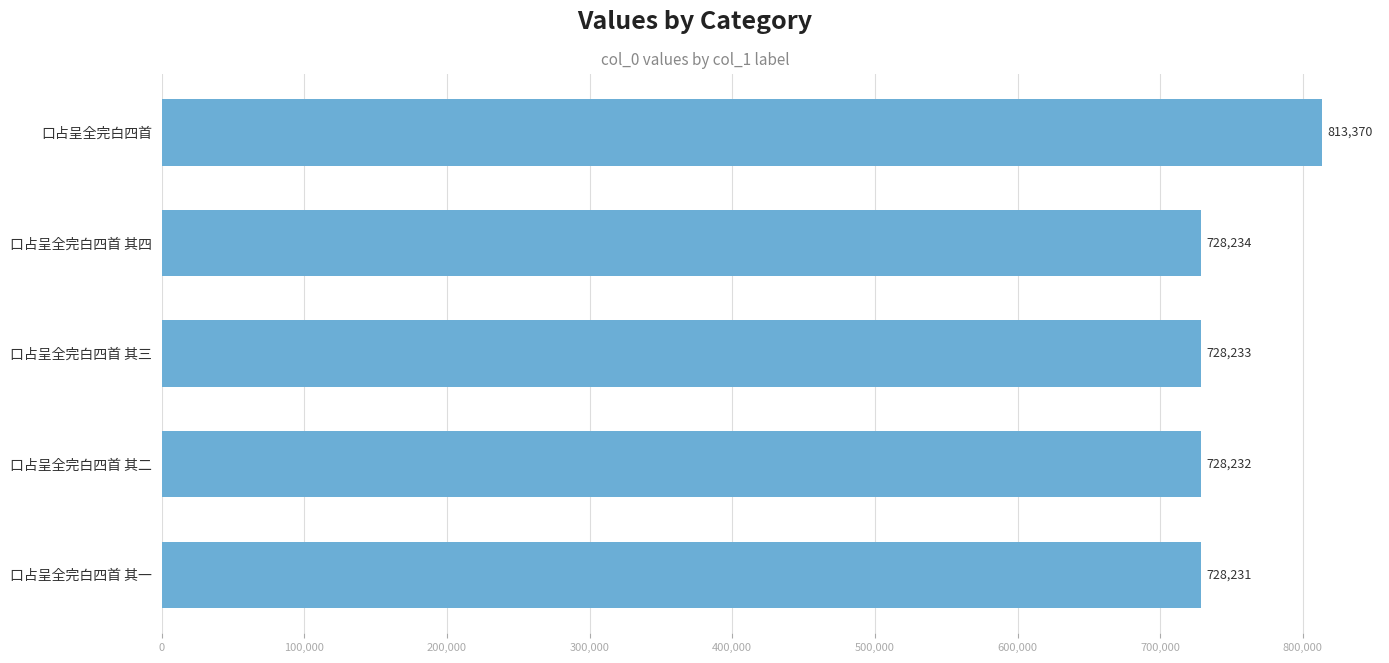

What position from the top is 口占呈全完白四首 其四?

2